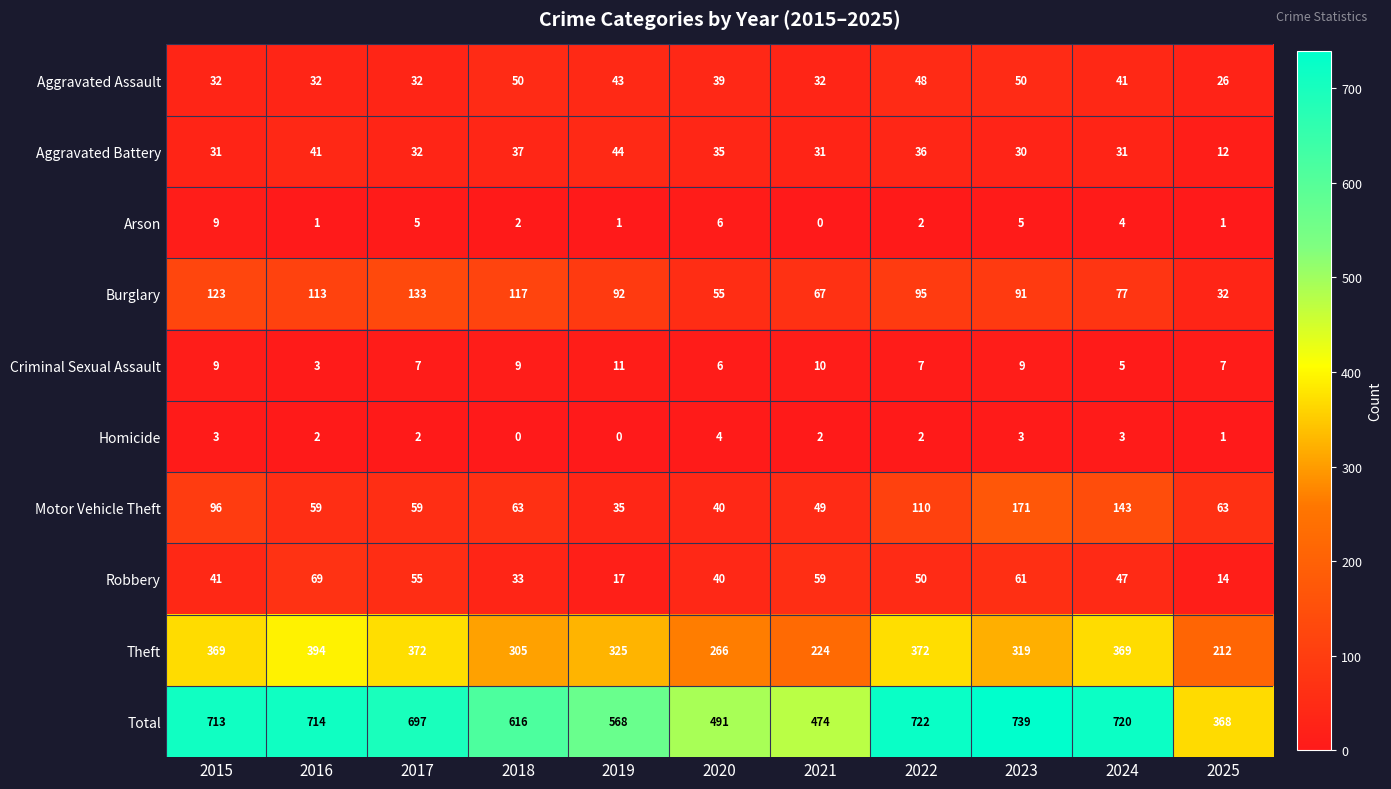

Is it true that Burglary equals 55 at 2020?

True